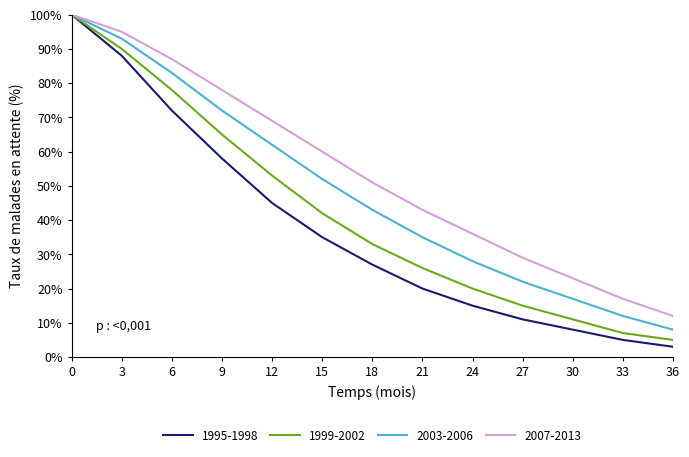

Reading left to right, transcribe all the data shown in this chart.

1995-1998: 0=100	3=88	6=72	9=58	12=45	15=35	18=27	21=20	24=15	27=11	30=8	33=5	36=3
1999-2002: 0=100	3=90	6=78	9=65	12=53	15=42	18=33	21=26	24=20	27=15	30=11	33=7	36=5
2003-2006: 0=100	3=93	6=83	9=72	12=62	15=52	18=43	21=35	24=28	27=22	30=17	33=12	36=8
2007-2013: 0=100	3=95	6=87	9=78	12=69	15=60	18=51	21=43	24=36	27=29	30=23	33=17	36=12